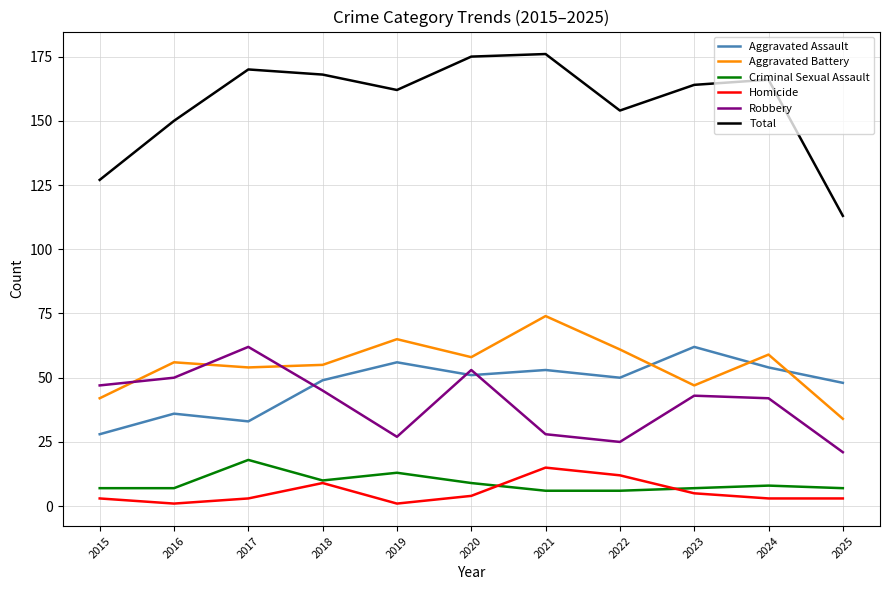

Count the number of data series in this chart.

6